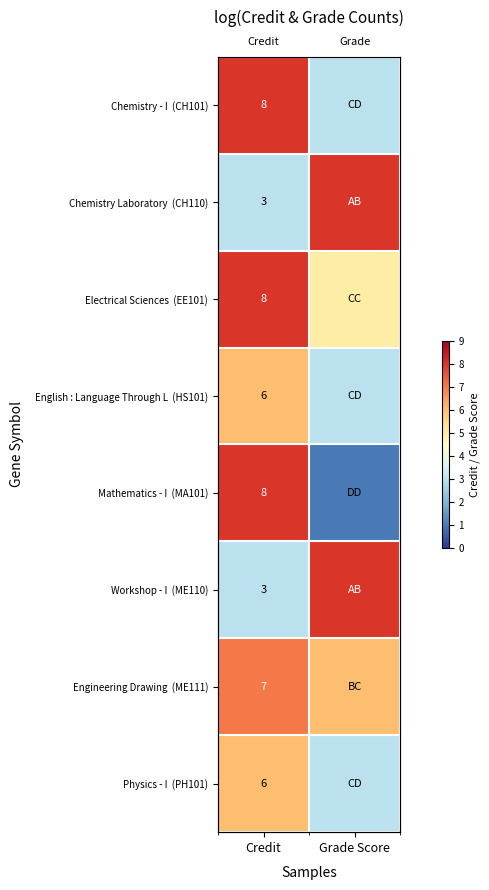

At how many categories does at least one series exceed 3?

2